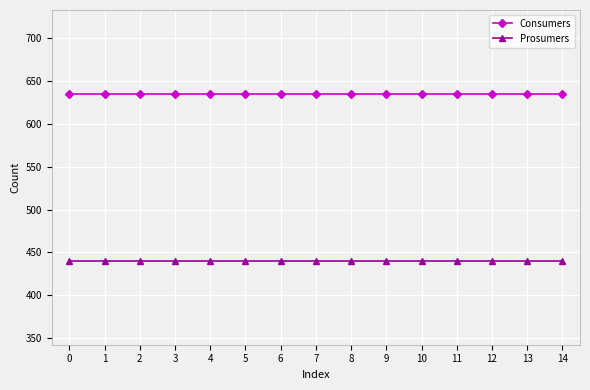

Does the chart display data point markers on the line(s)?

Yes